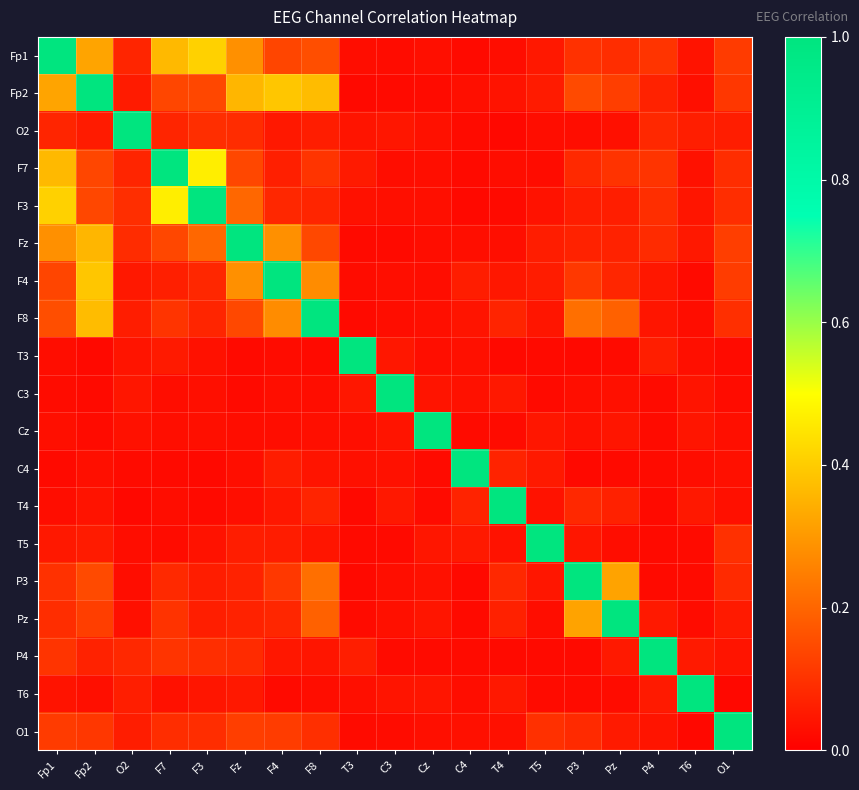

Count the number of categories in the chart.

19